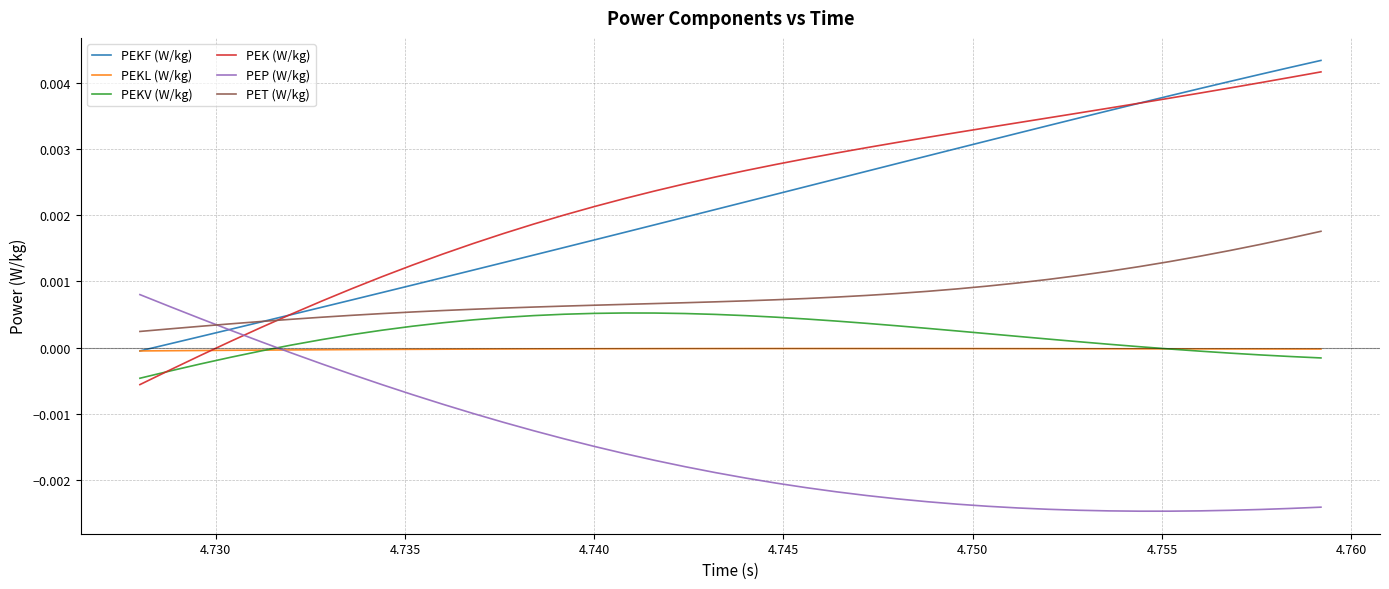

True or false: PEKL (W/kg) and PET (W/kg) cross at least once.

False